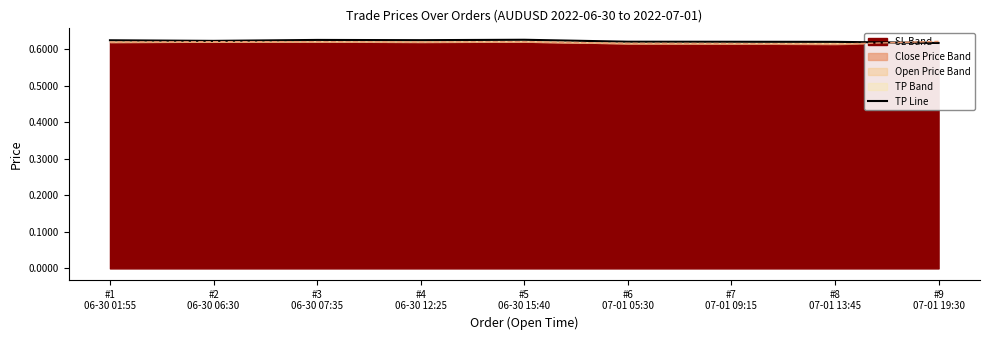

What position from the right is #6
07-01 05:30?

4